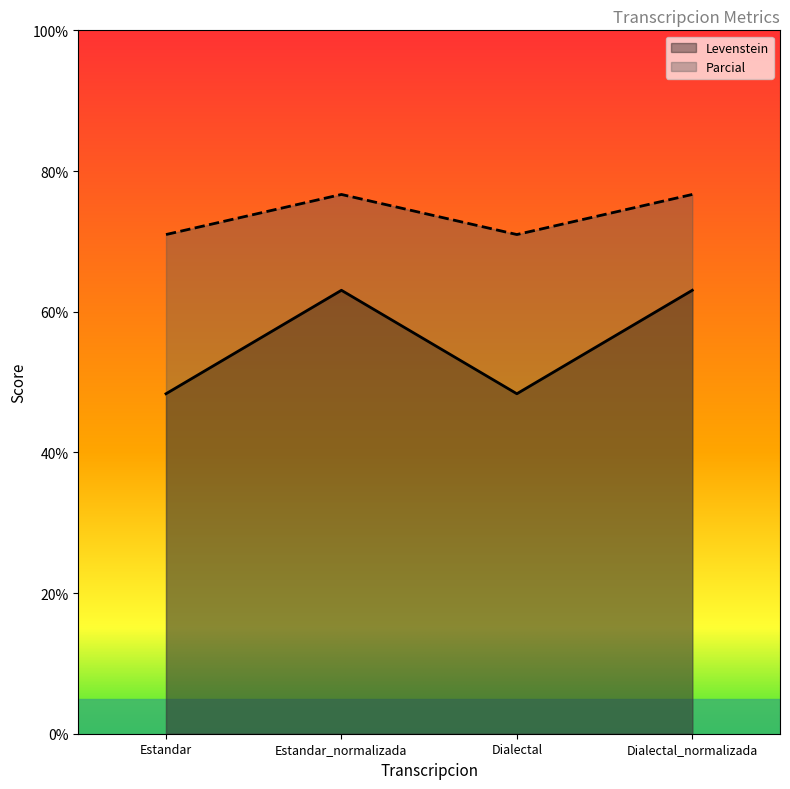

At which category is the sum across all series the highest?

Estandar_normalizada